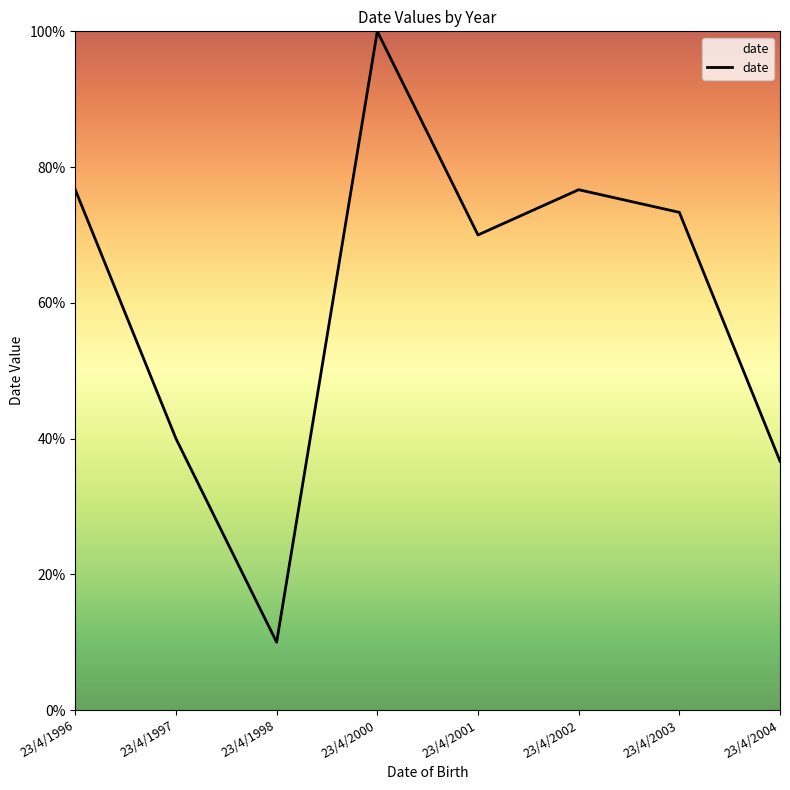

The value at 23/4/1997 is 25.2. True or false?

False